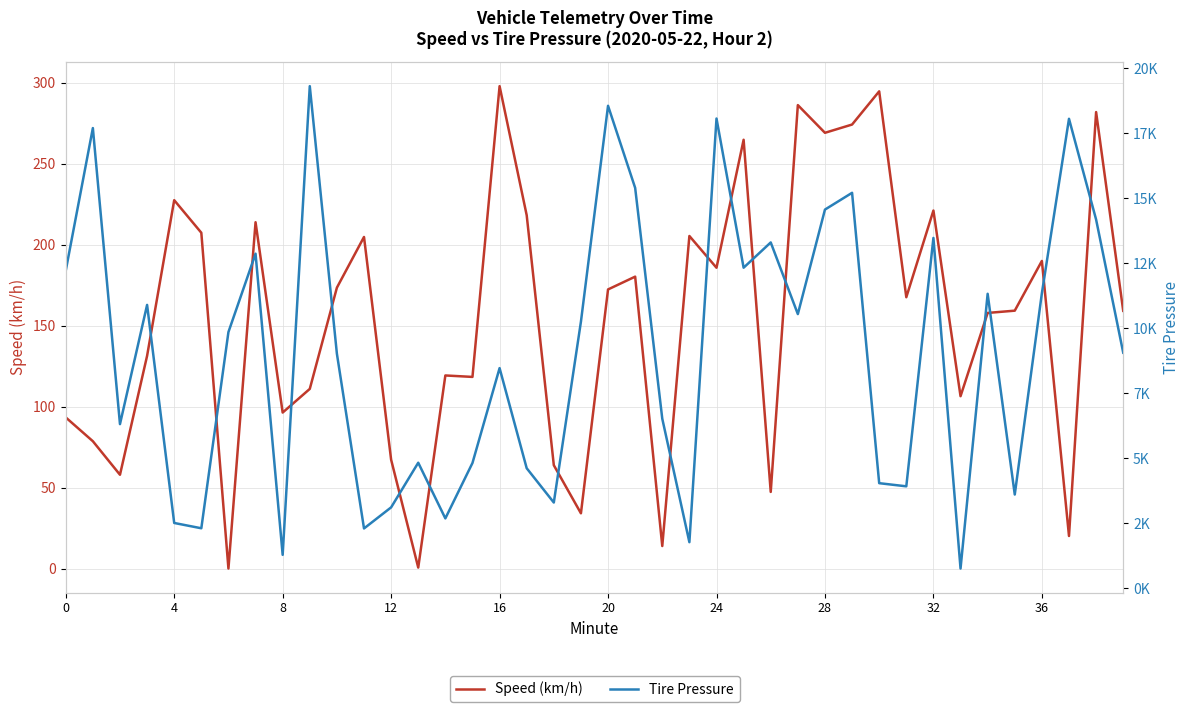

How many data points in Tire Pressure are less than 9852?

20